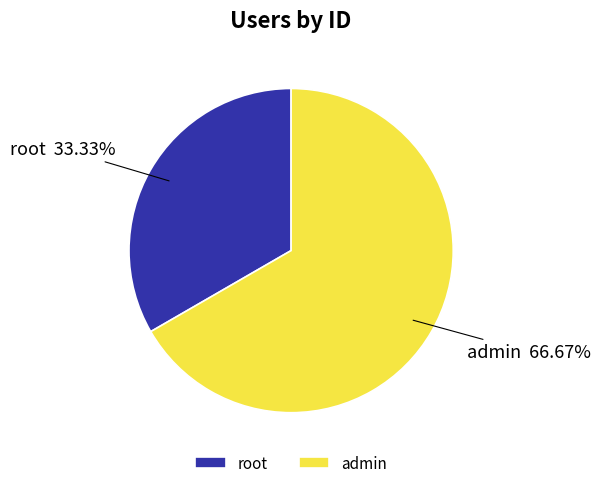

To the nearest percent, what portion does admin represent?

67%